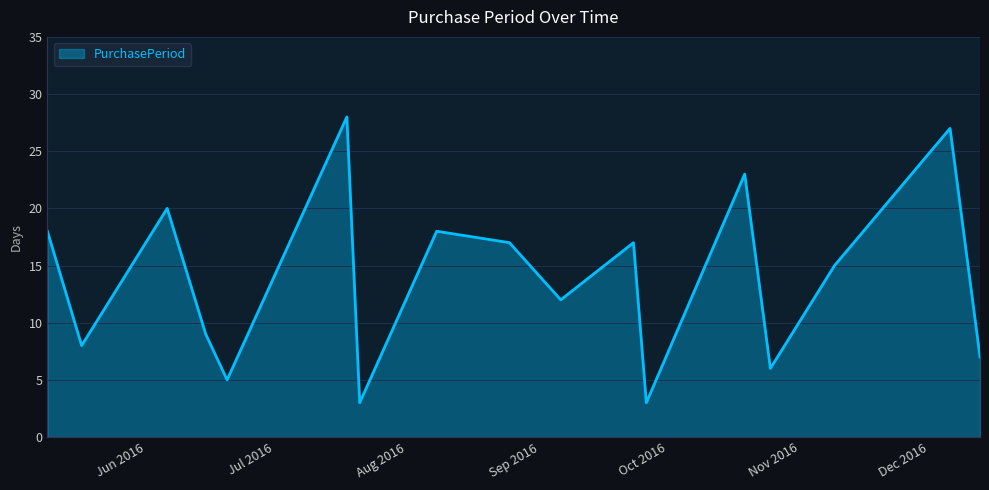

What is the smallest value displayed?

3